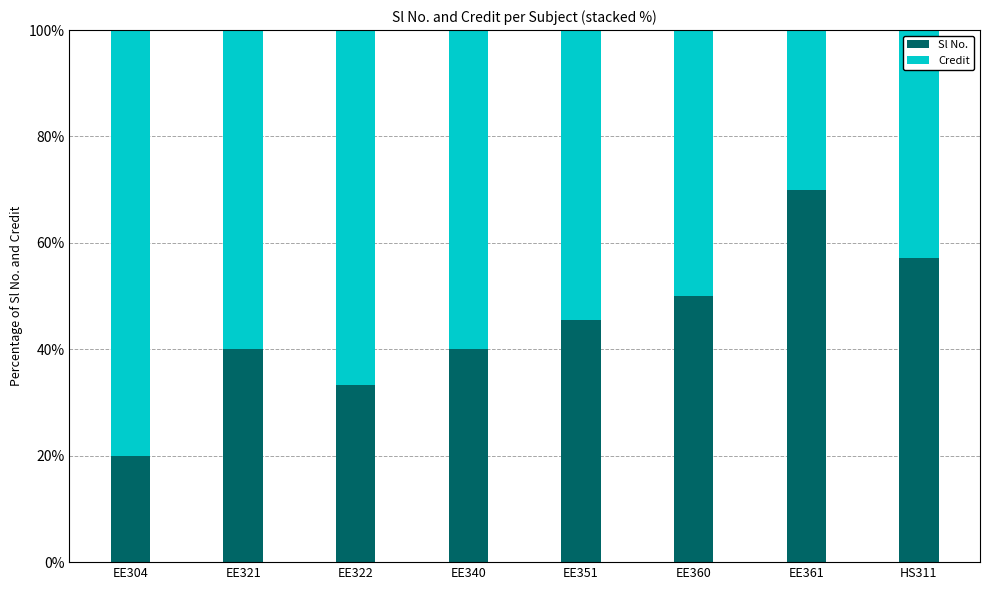

What is the minimum value for Sl No.?

20.0